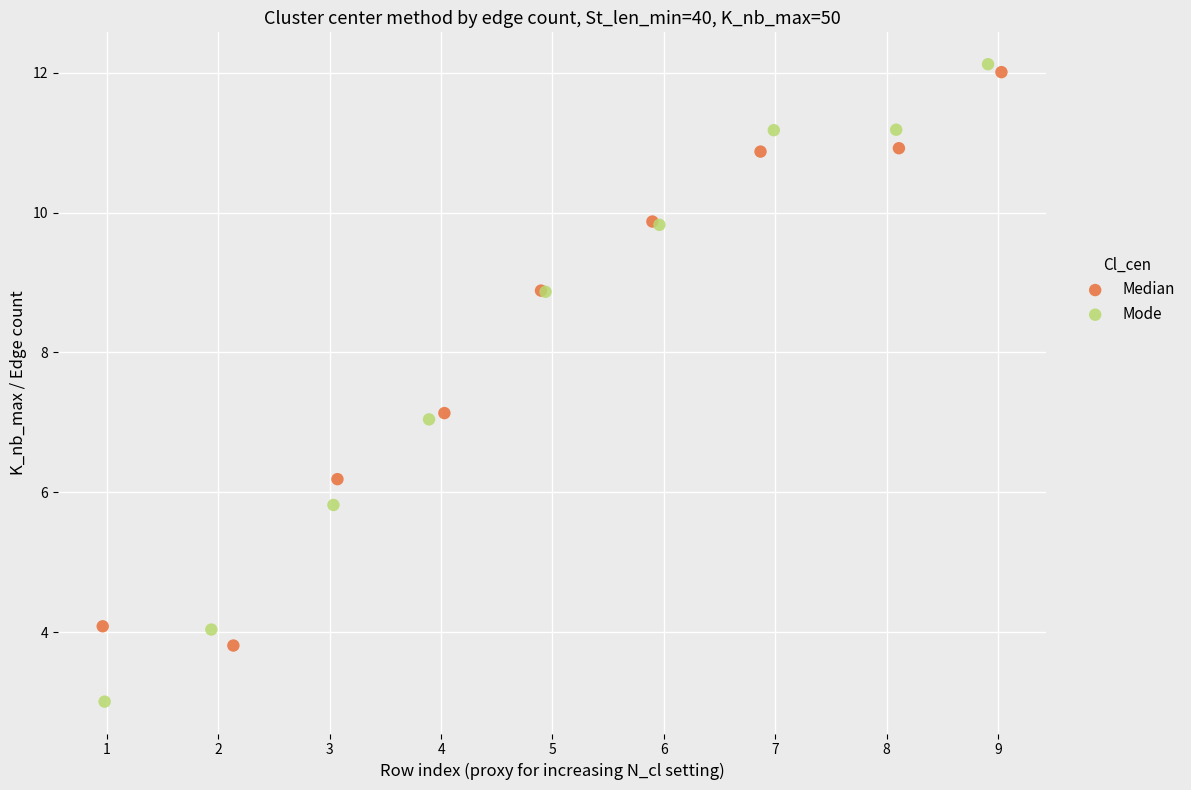

Which series reaches the minimum Y coordinate?

Mode